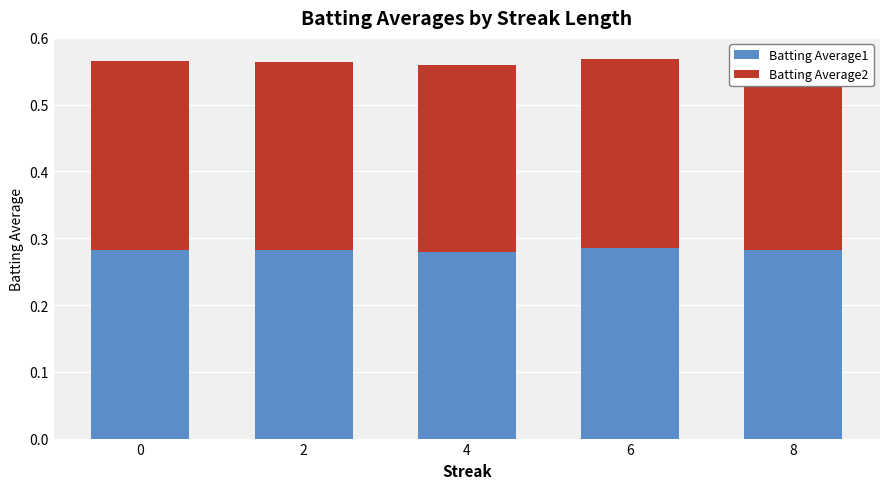

Count the Batting Average1 values in the range 0 to 1.

5